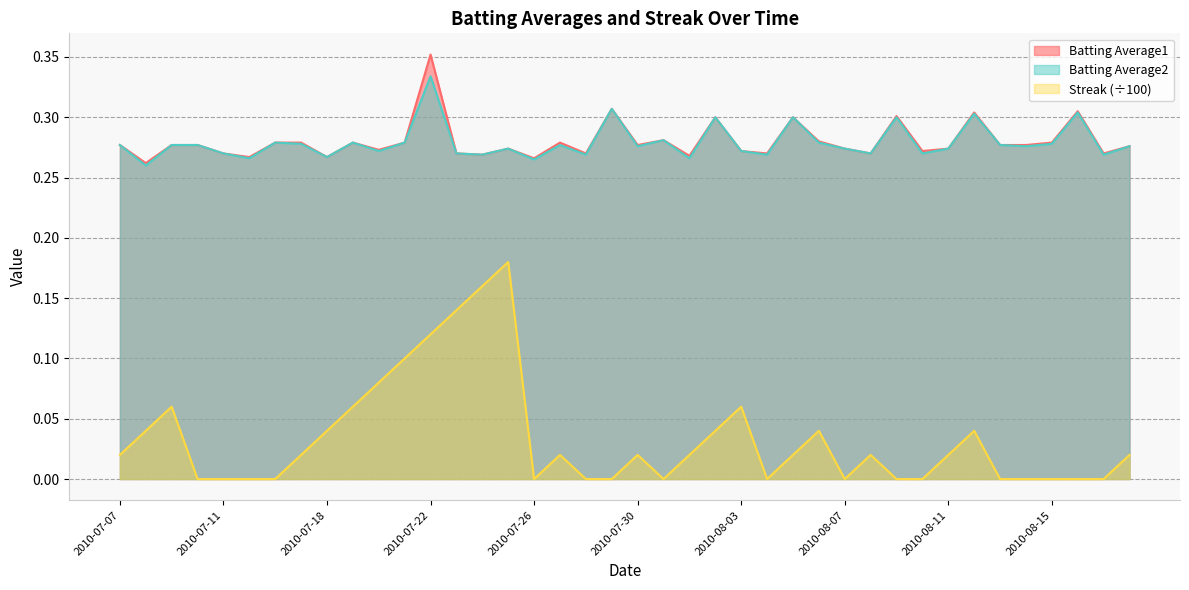

At which category does Streak reach its first local peak?

2010-07-09